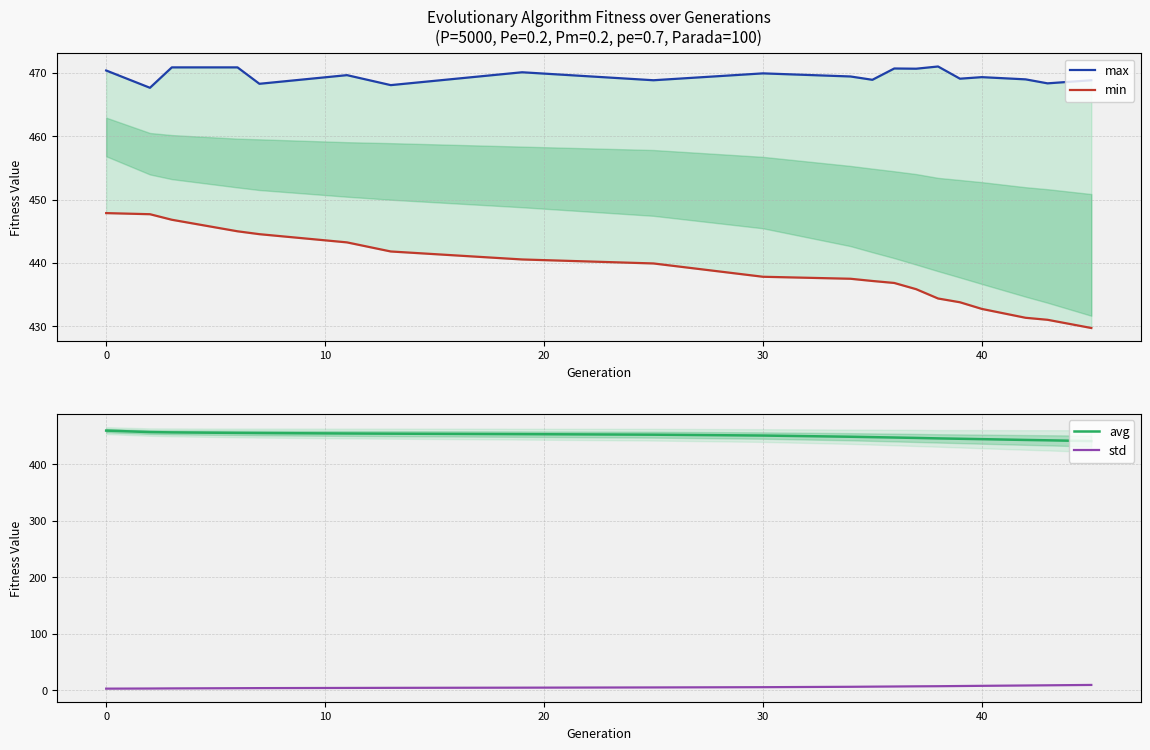

How many lines are shown in the chart?

4